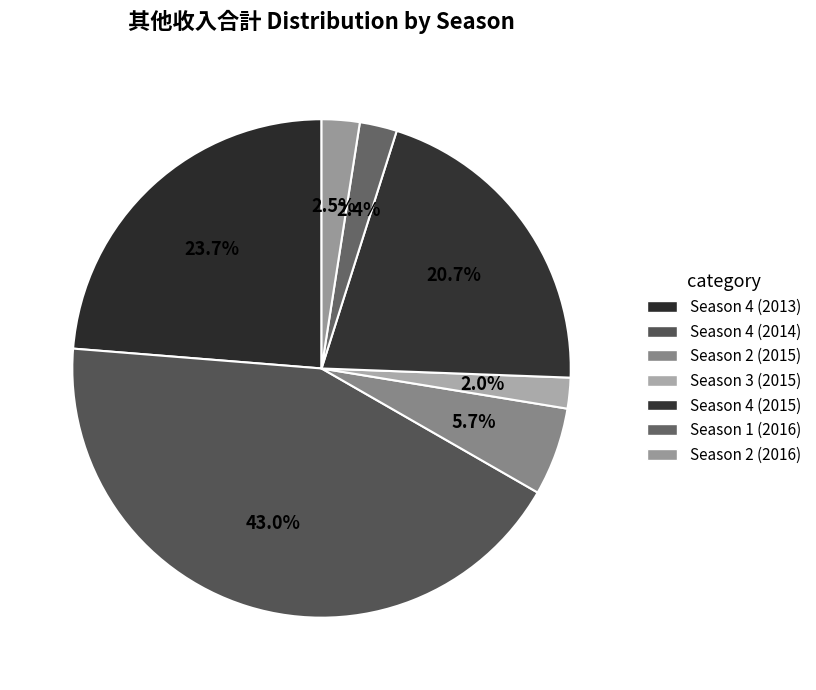

How many segments does this pie chart have?

7